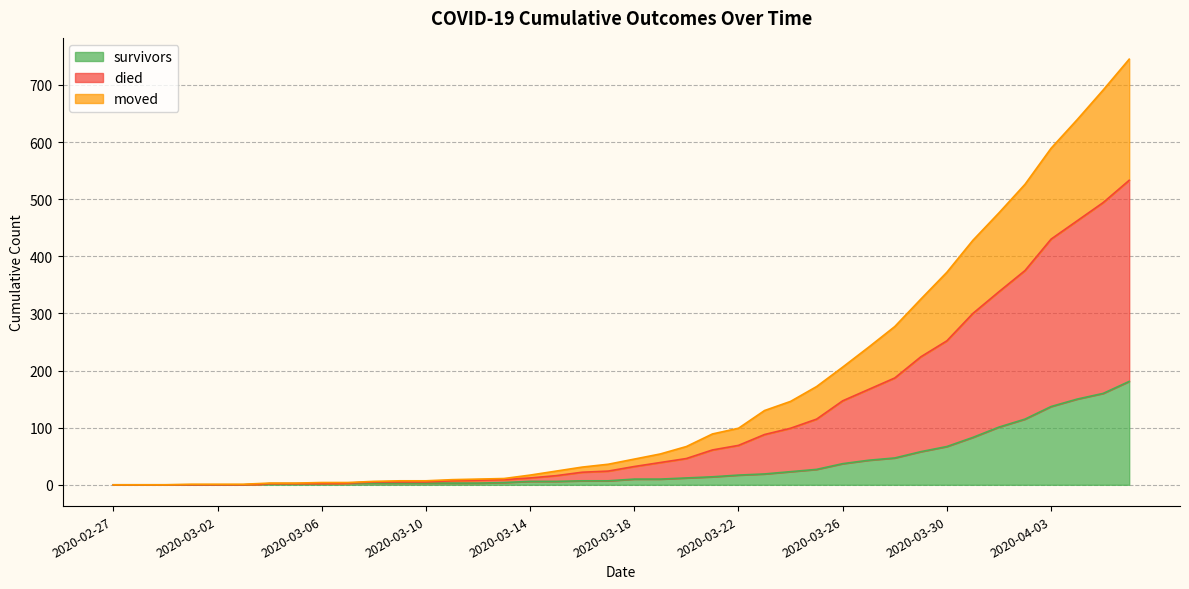

What is the total value across all series at 2020-03-30?

372